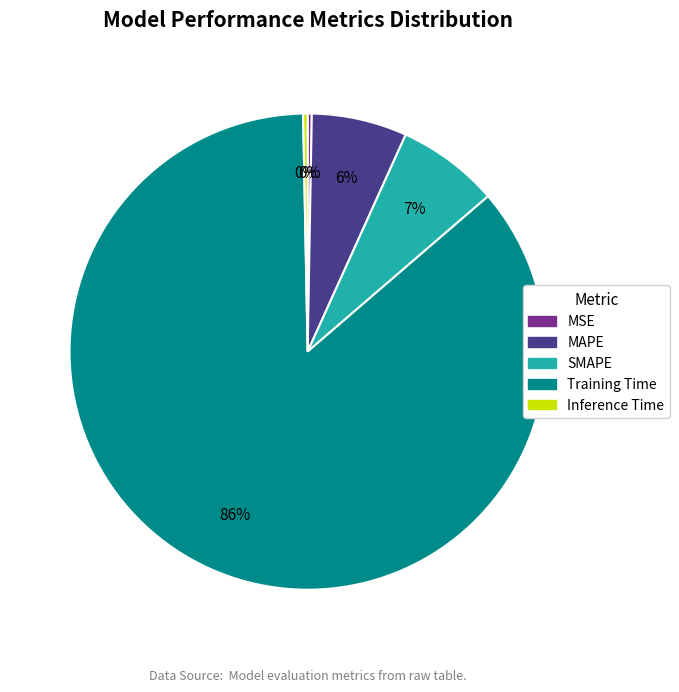

Is it true that MAPE is 21% of the pie?

False